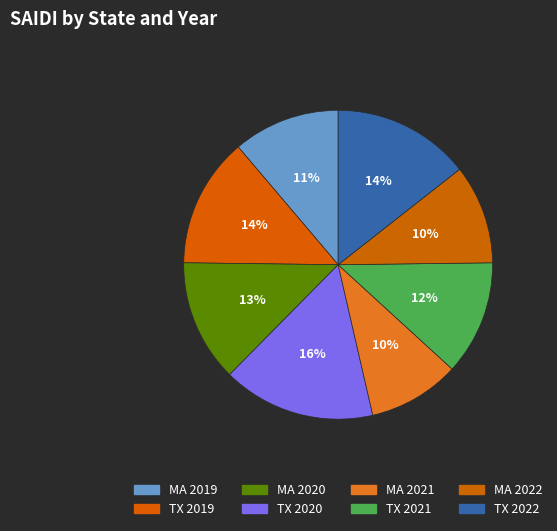

How many slices are in this pie chart?

8